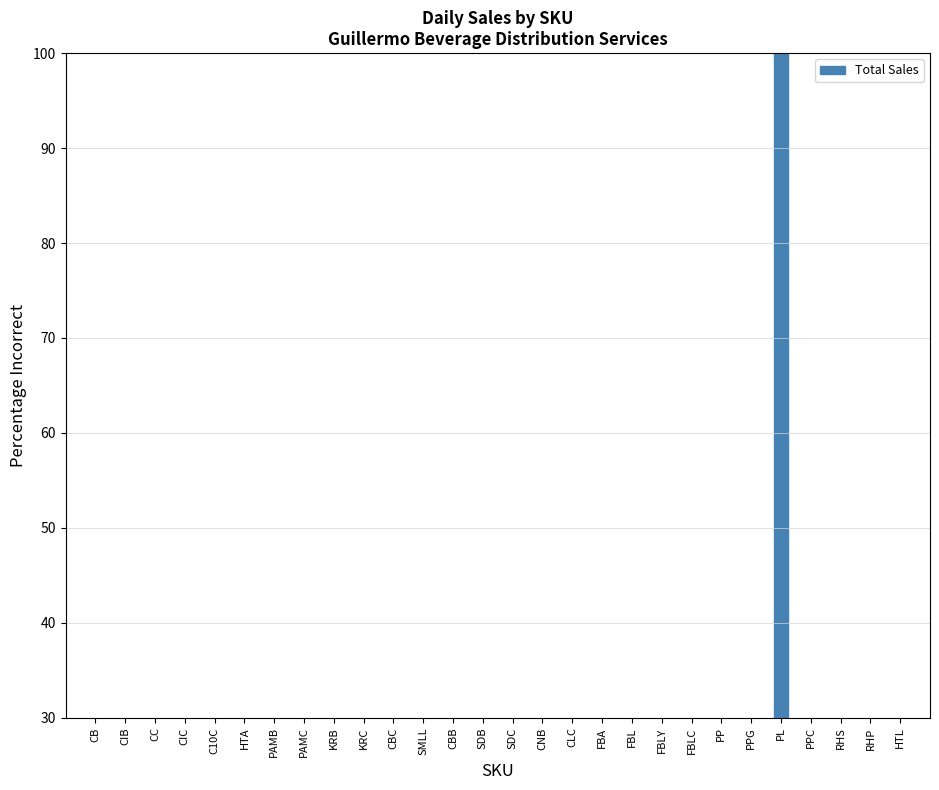

Between SDC and CIC, which is larger?

CIC